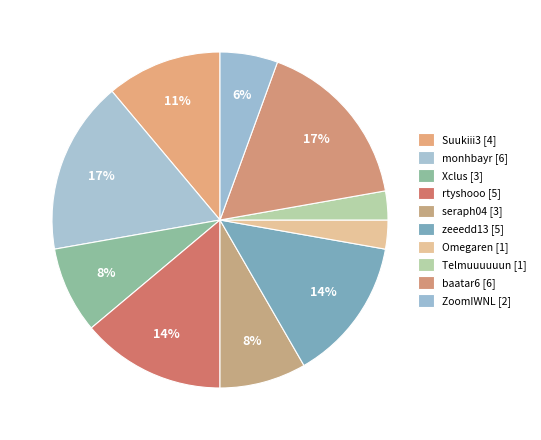

Count the number of slices in the pie.

10